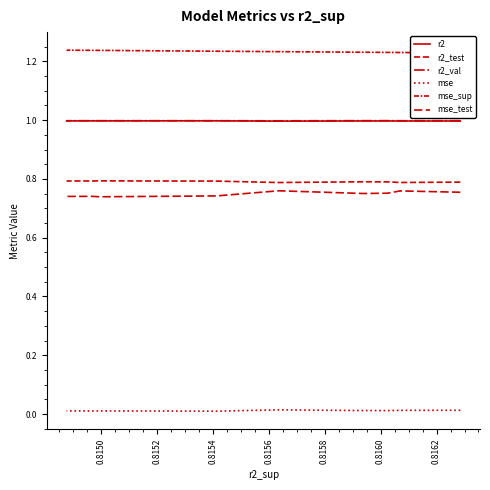

What is the label of the 3rd point from the left?

0.8152